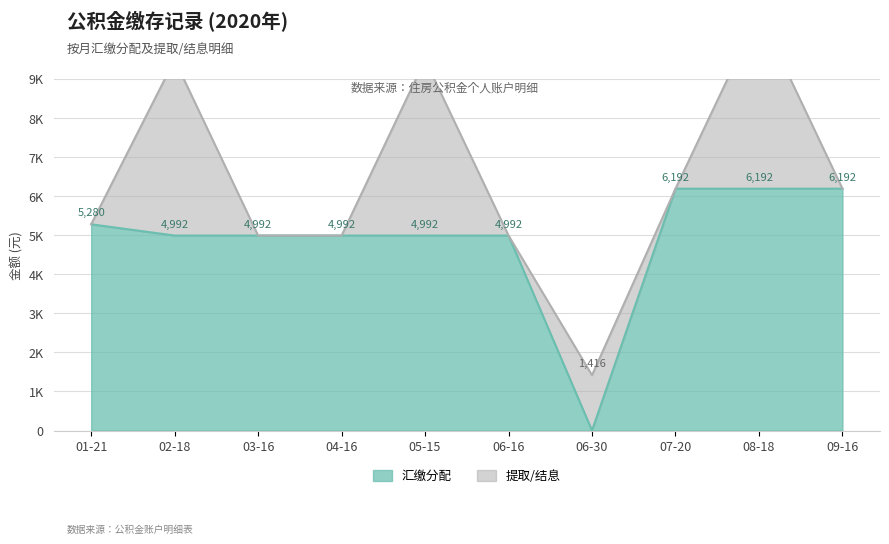

Which has a higher value, 04-16 or 06-16?

04-16